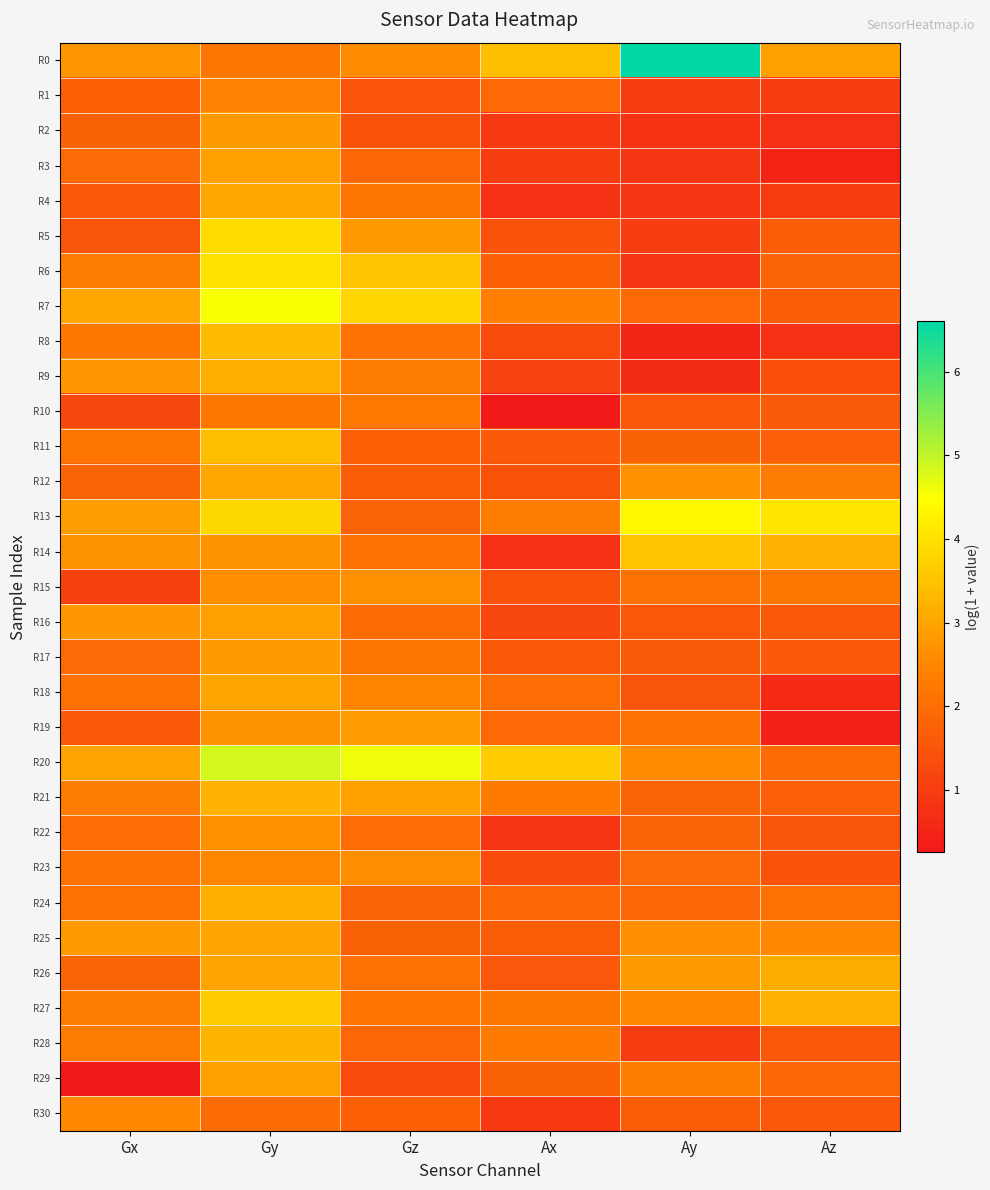

Reading left to right, extract all data points from this chart.

R0: Gx=2.7	Gy=2.2	Gz=2.6	Ax=3.4	Ay=6.6	Az=2.9
R1: Gx=1.7	Gy=2.4	Gz=1.5	Ax=1.9	Ay=1.0	Az=1.0
R2: Gx=1.8	Gy=2.8	Gz=1.5	Ax=0.9	Ay=0.8	Az=0.8
R3: Gx=1.9	Gy=2.9	Gz=1.9	Ax=1.0	Ay=0.9	Az=0.5
R4: Gx=1.6	Gy=3.0	Gz=2.2	Ax=0.8	Ay=0.9	Az=1.0
R5: Gx=1.5	Gy=3.9	Gz=2.8	Ax=1.5	Ay=1.0	Az=1.7
R6: Gx=2.3	Gy=4.0	Gz=3.5	Ax=1.7	Ay=0.8	Az=1.8
R7: Gx=3.0	Gy=4.5	Gz=3.8	Ax=2.4	Ay=1.9	Az=1.7
R8: Gx=2.2	Gy=3.4	Gz=2.1	Ax=1.3	Ay=0.5	Az=0.7
R9: Gx=2.8	Gy=3.2	Gz=2.3	Ax=1.1	Ay=0.6	Az=1.4
R10: Gx=1.2	Gy=2.2	Gz=2.3	Ax=0.3	Ay=1.6	Az=1.6
R11: Gx=2.2	Gy=3.4	Gz=1.7	Ax=1.6	Ay=1.8	Az=1.7
R12: Gx=1.8	Gy=3.0	Gz=1.7	Ax=1.5	Ay=2.7	Az=2.3
R13: Gx=2.9	Gy=3.8	Gz=1.8	Ax=2.3	Ay=4.3	Az=4.1
R14: Gx=2.7	Gy=2.7	Gz=2.1	Ax=0.7	Ay=3.5	Az=3.2
R15: Gx=1.1	Gy=2.6	Gz=2.7	Ax=1.4	Ay=2.1	Az=2.2
R16: Gx=2.8	Gy=2.9	Gz=2.0	Ax=1.2	Ay=1.6	Az=1.6
R17: Gx=2.0	Gy=2.8	Gz=2.2	Ax=1.6	Ay=1.6	Az=1.6
R18: Gx=2.1	Gy=3.0	Gz=2.5	Ax=2.0	Ay=1.5	Az=0.6
R19: Gx=1.6	Gy=2.7	Gz=2.9	Ax=1.9	Ay=2.1	Az=0.4
R20: Gx=3.0	Gy=4.8	Gz=4.6	Ax=3.7	Ay=2.6	Az=2.0
R21: Gx=2.3	Gy=3.2	Gz=2.9	Ax=2.3	Ay=1.8	Az=1.7
R22: Gx=2.0	Gy=2.7	Gz=2.0	Ax=0.8	Ay=1.8	Az=1.5
R23: Gx=2.1	Gy=2.5	Gz=2.6	Ax=1.3	Ay=1.9	Az=1.4
R24: Gx=2.1	Gy=3.2	Gz=1.8	Ax=1.9	Ay=1.9	Az=2.1
R25: Gx=2.8	Gy=3.0	Gz=1.8	Ax=1.7	Ay=2.6	Az=2.5
R26: Gx=1.8	Gy=3.0	Gz=2.1	Ax=1.5	Ay=2.8	Az=3.1
R27: Gx=2.3	Gy=3.6	Gz=2.1	Ax=2.2	Ay=2.5	Az=3.2
R28: Gx=2.3	Gy=3.3	Gz=1.9	Ax=2.3	Ay=1.0	Az=1.6
R29: Gx=0.3	Gy=2.9	Gz=1.3	Ax=1.8	Ay=2.4	Az=1.9
R30: Gx=2.5	Gy=2.0	Gz=1.7	Ax=0.9	Ay=1.7	Az=1.5